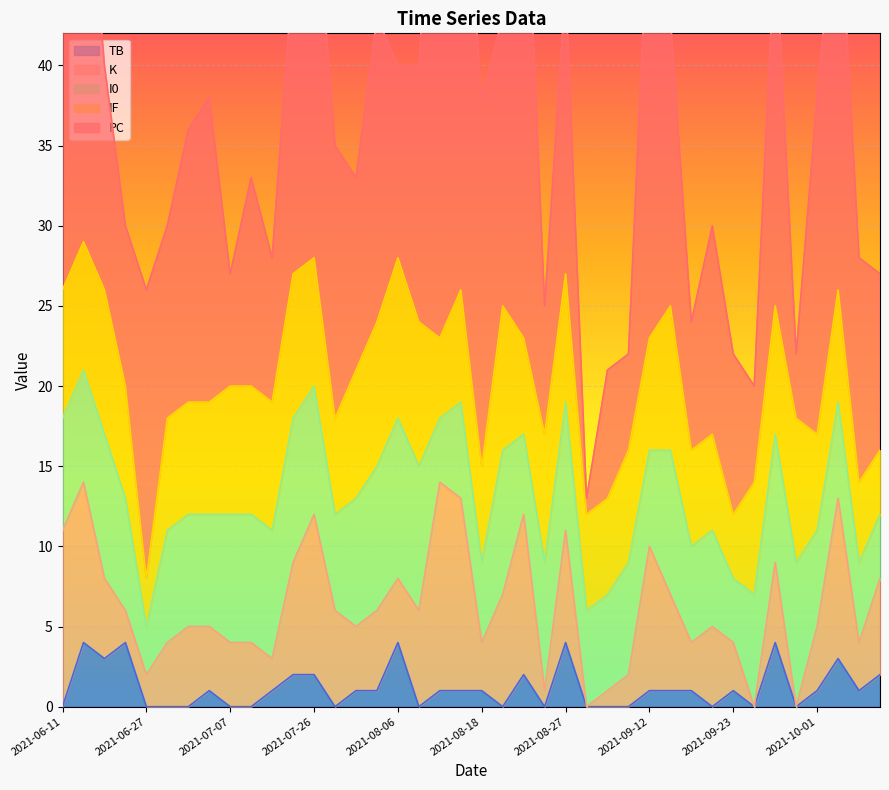

Which series has the widest spread of values?

PC